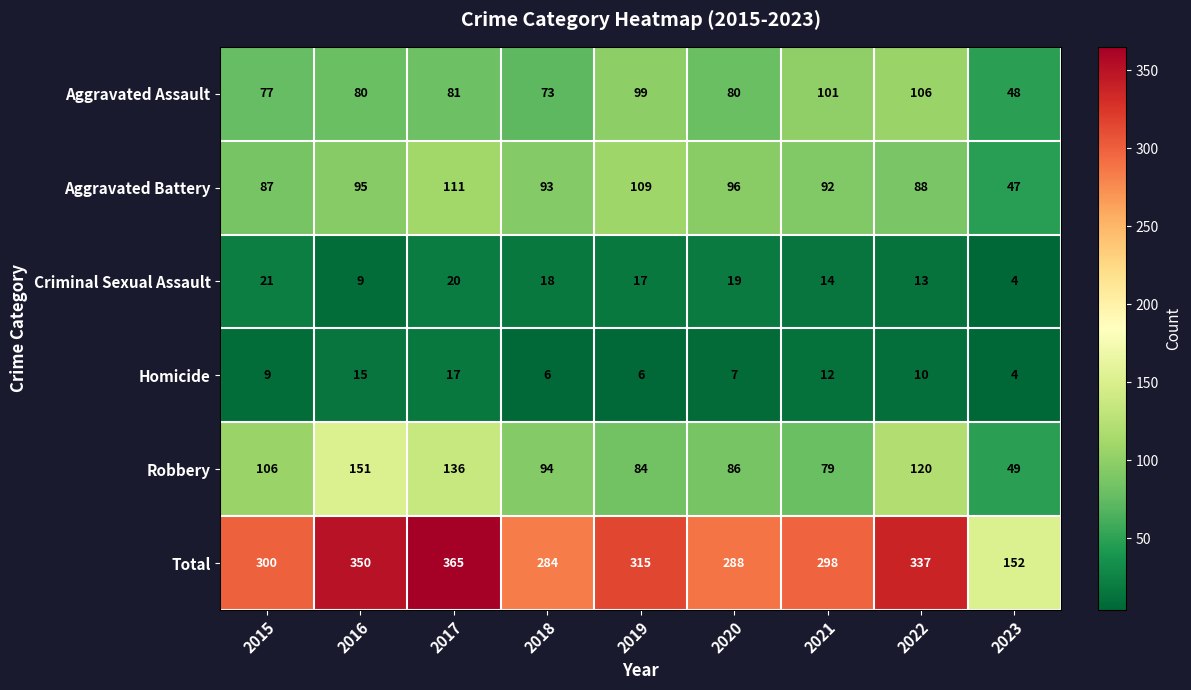

At which category does the chart reach its peak across all series?

2017